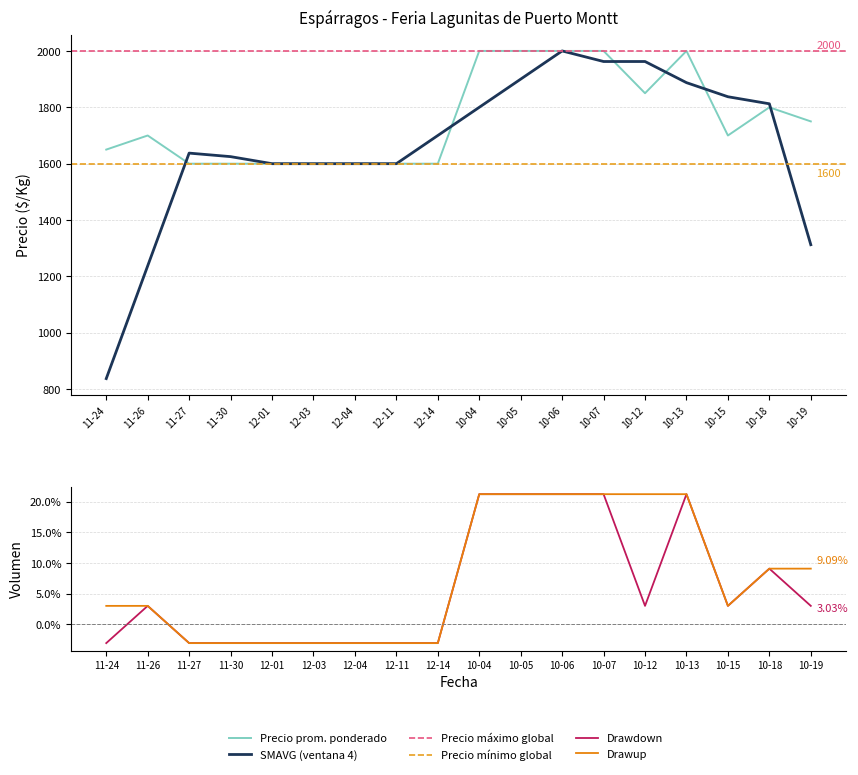

True or false: Precio máximo has a value of 1.0 at 10-15.

False